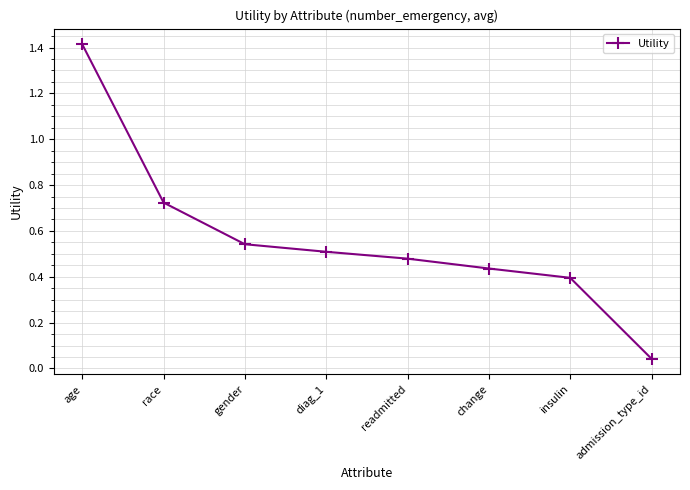

Is it true that the value at race is 1.3?

False